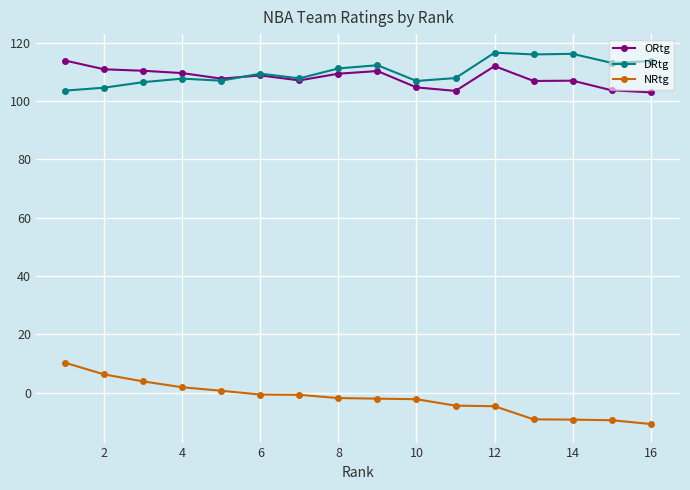

True or false: NRtg and ORtg intersect in this chart.

False